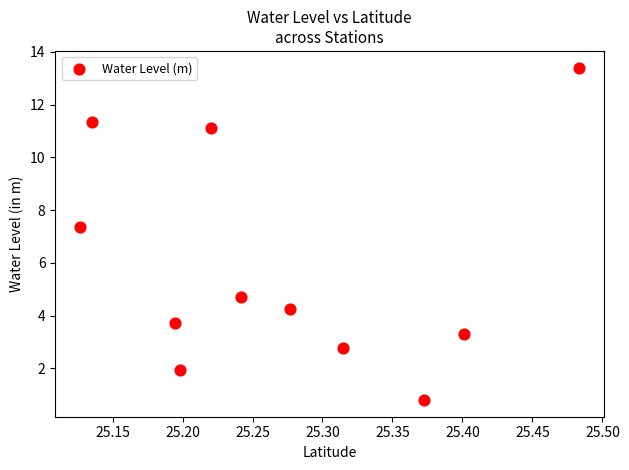

What Y value in the scatter plot is closest to 7?

7.4